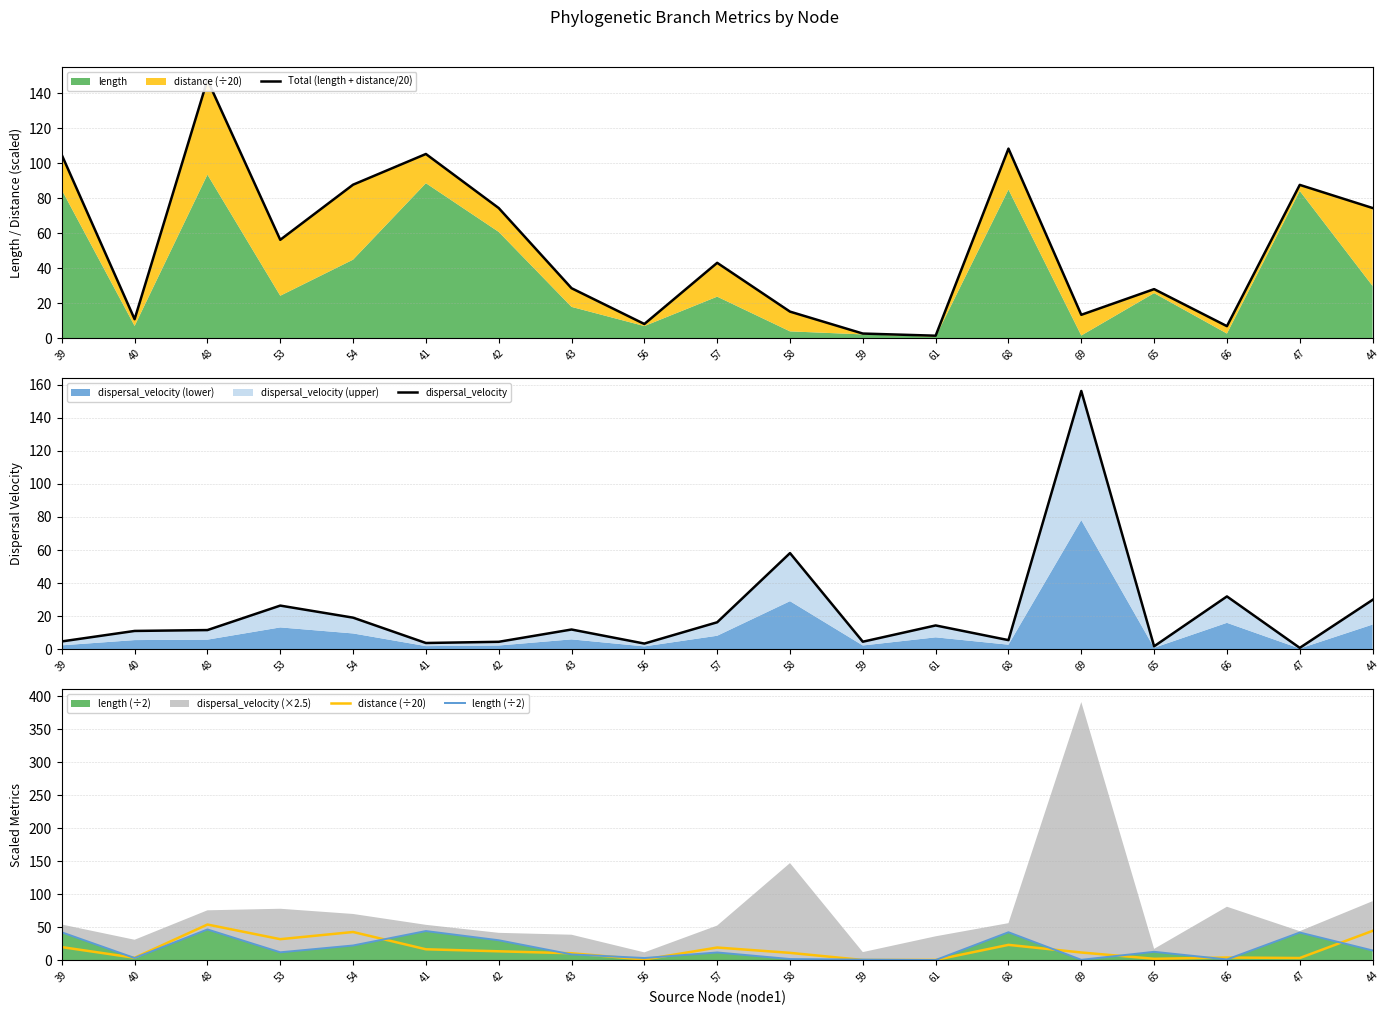

The value of length (÷2) at 48 is 46.8. True or false?

True